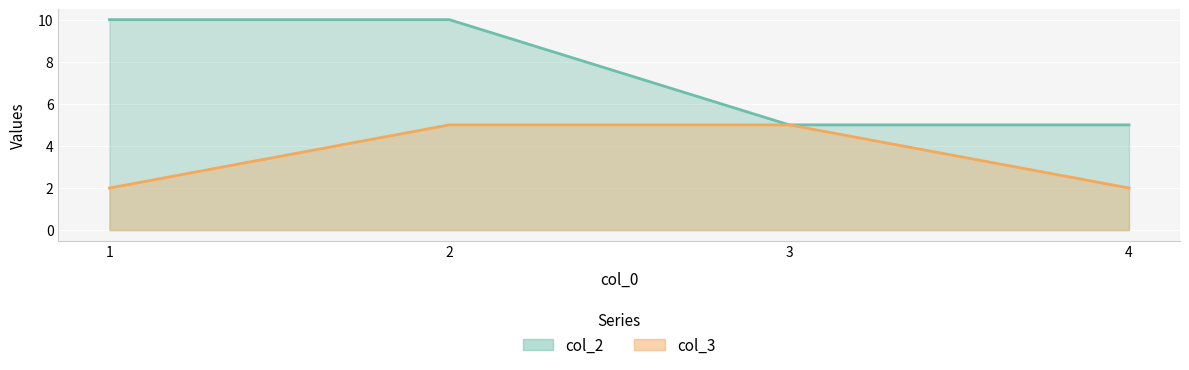

List the series in order of their overall mean, highest first.

col_2, col_3